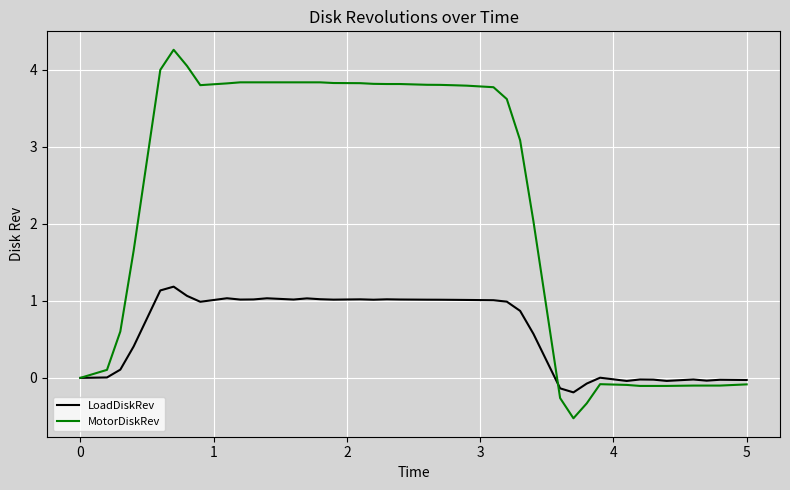

What is the lowest value of the LoadDiskRev series?

-0.2